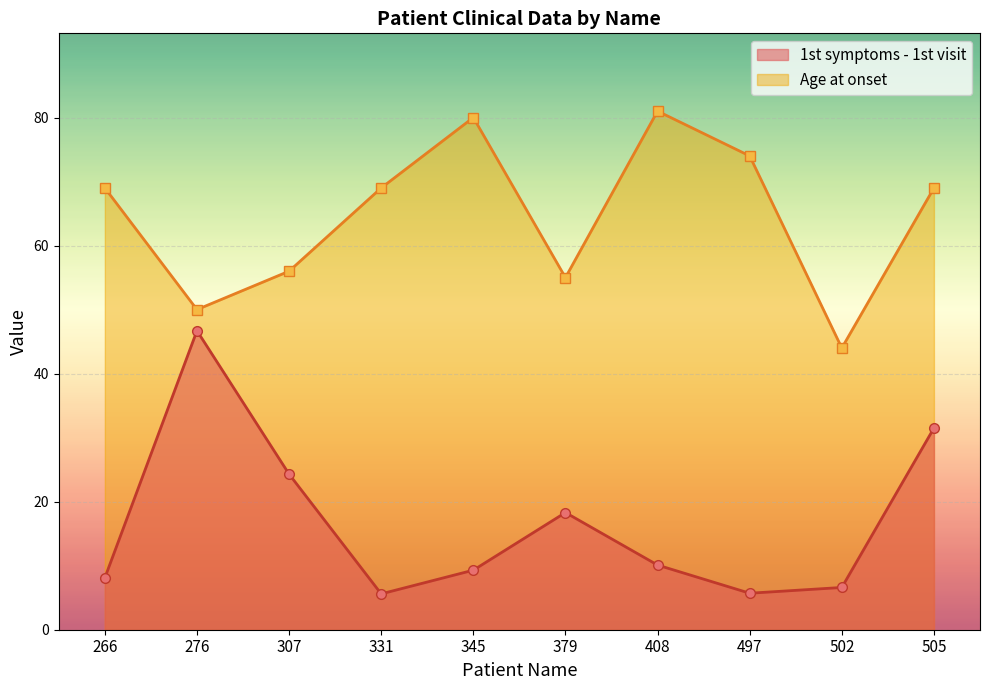

Which category has the highest value in the Age at onset series?

408